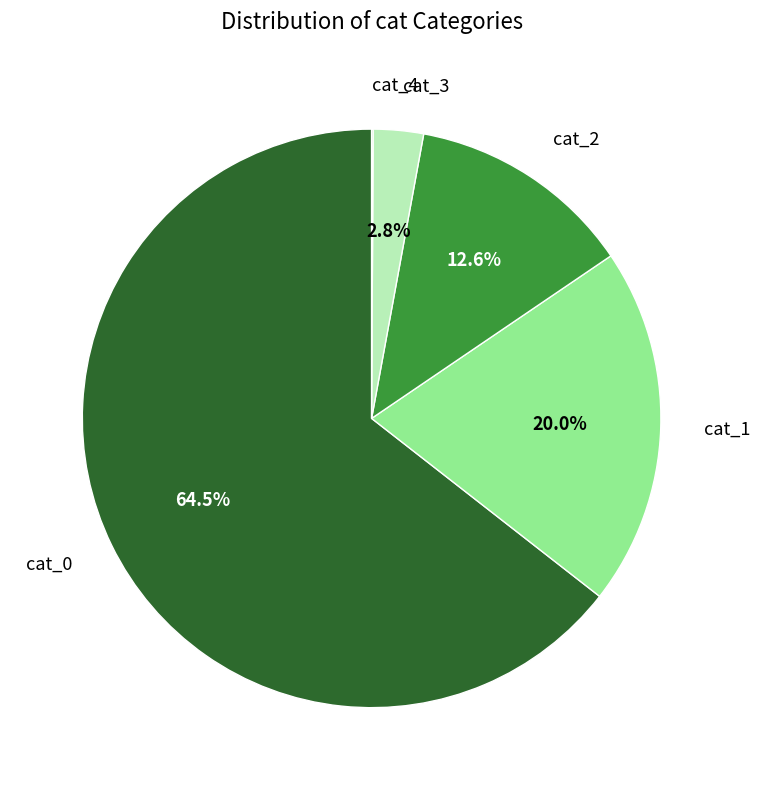

Is there any slice that represents more than half of the pie?

Yes